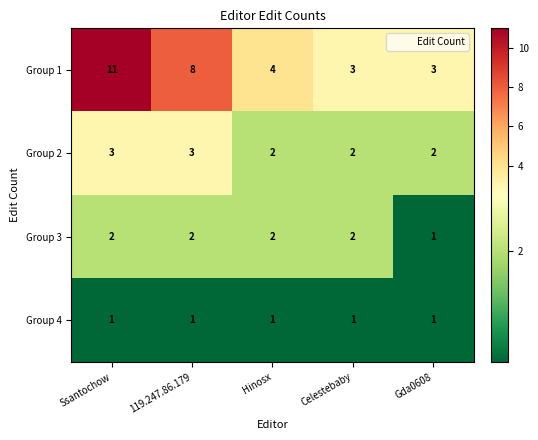

At which label does Group 1 first exceed 4?

Ssantochow